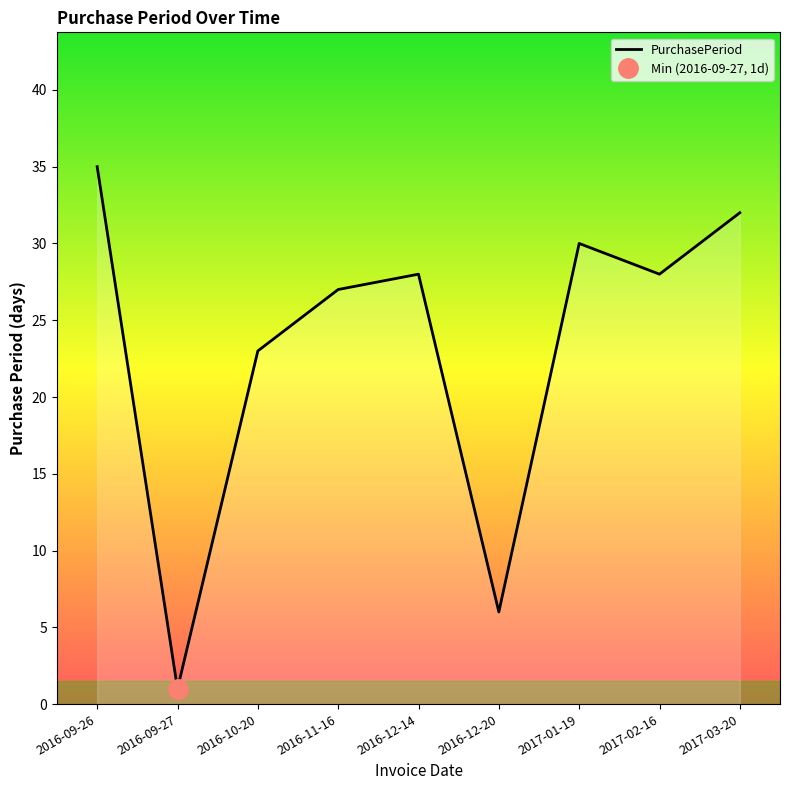

Does the chart have visible grid lines?

No